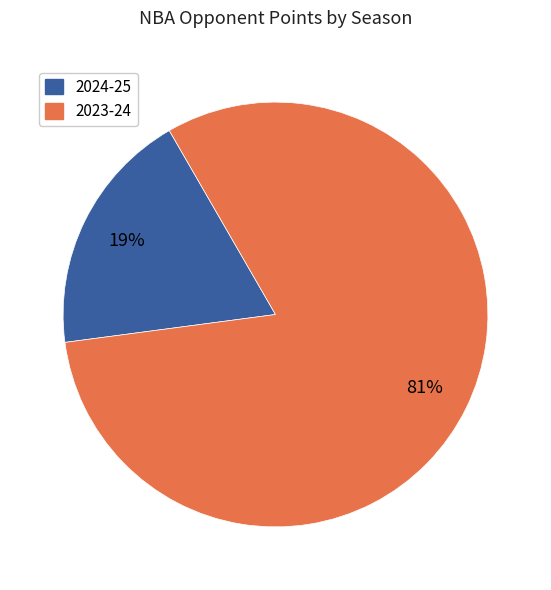

To the nearest percent, what is the difference between the largest and smallest slice percentages?

62%